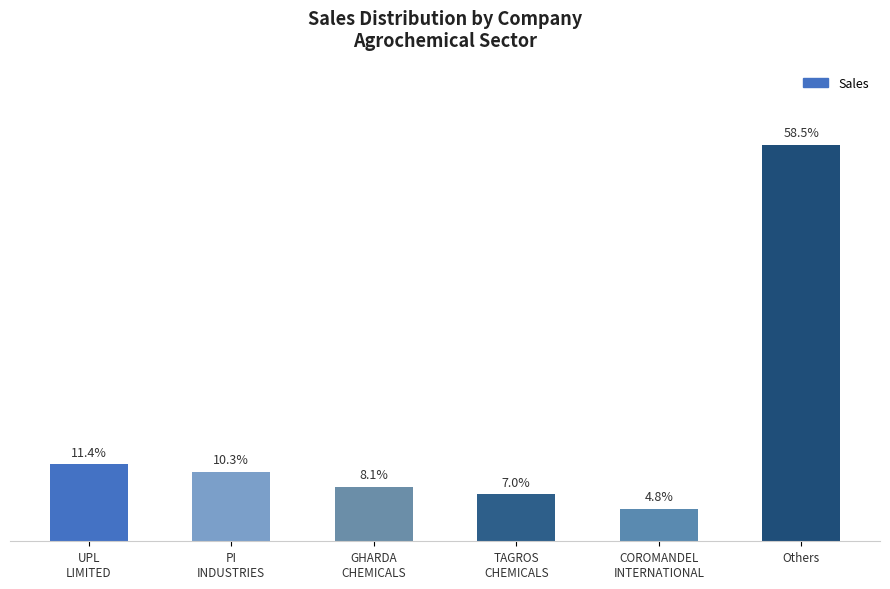

List the labels in order of value, smallest first.

COROMANDEL
INTERNATIONAL, TAGROS
CHEMICALS, GHARDA
CHEMICALS, PI
INDUSTRIES, UPL
LIMITED, Others